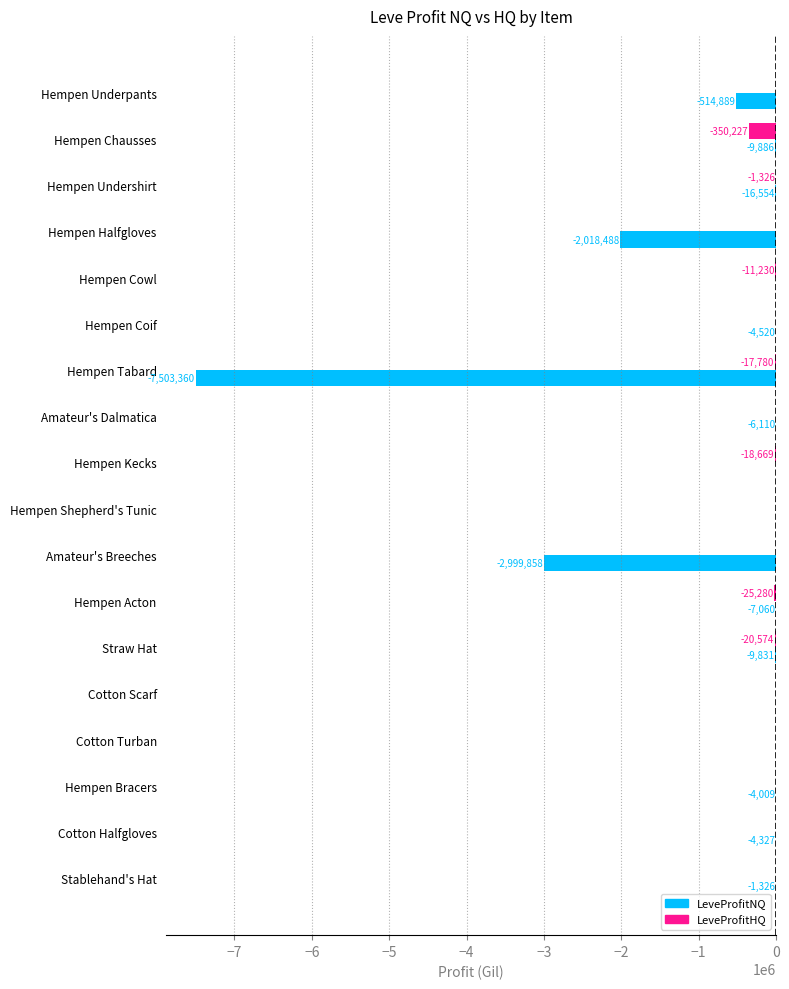

Which series has the widest spread of values?

LeveProfitNQ